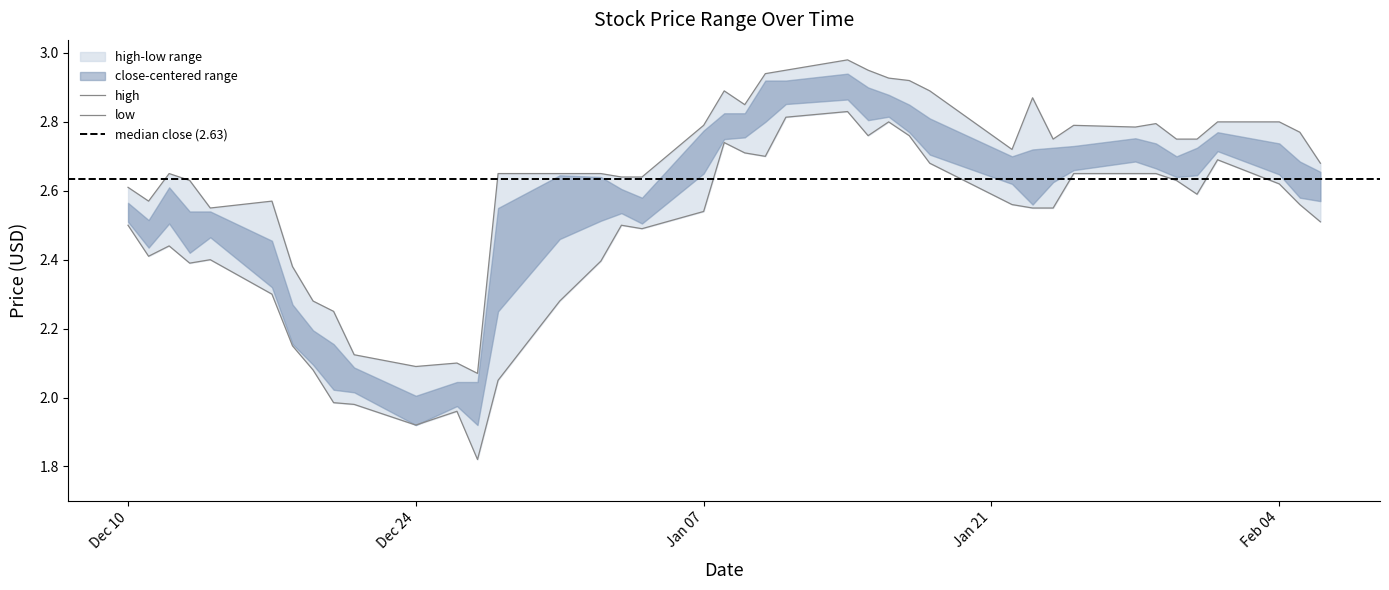

Rank the series at 2019-02-01 from lowest to highest value.

low, high